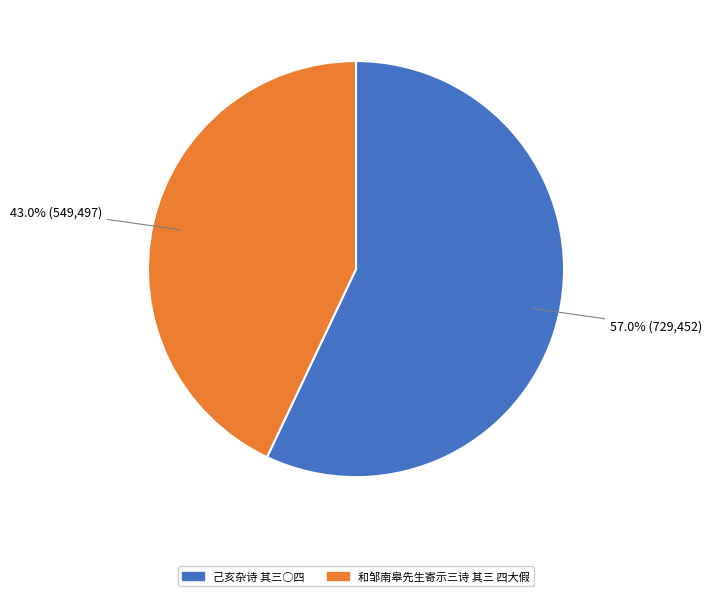

Which slice is the largest?

己亥杂诗 其三○四